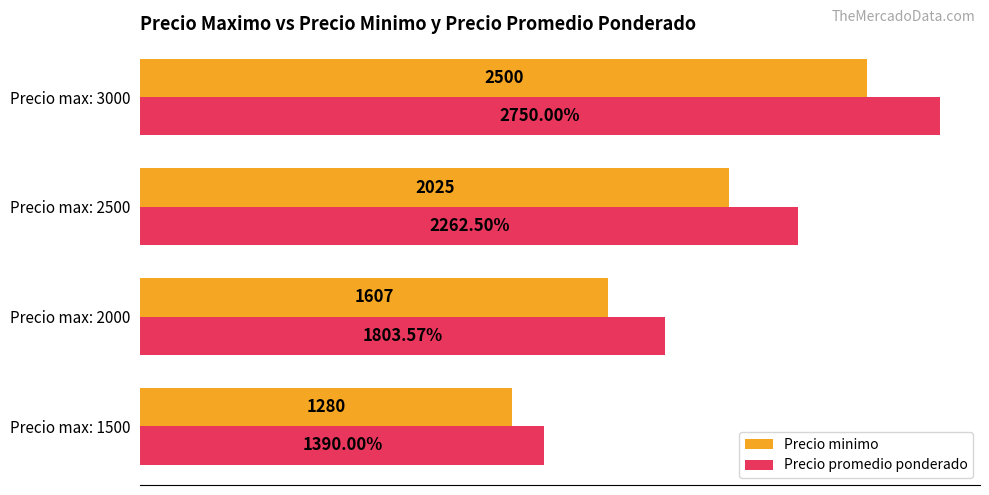

Which series has the largest range (max minus min)?

Precio promedio ponderado